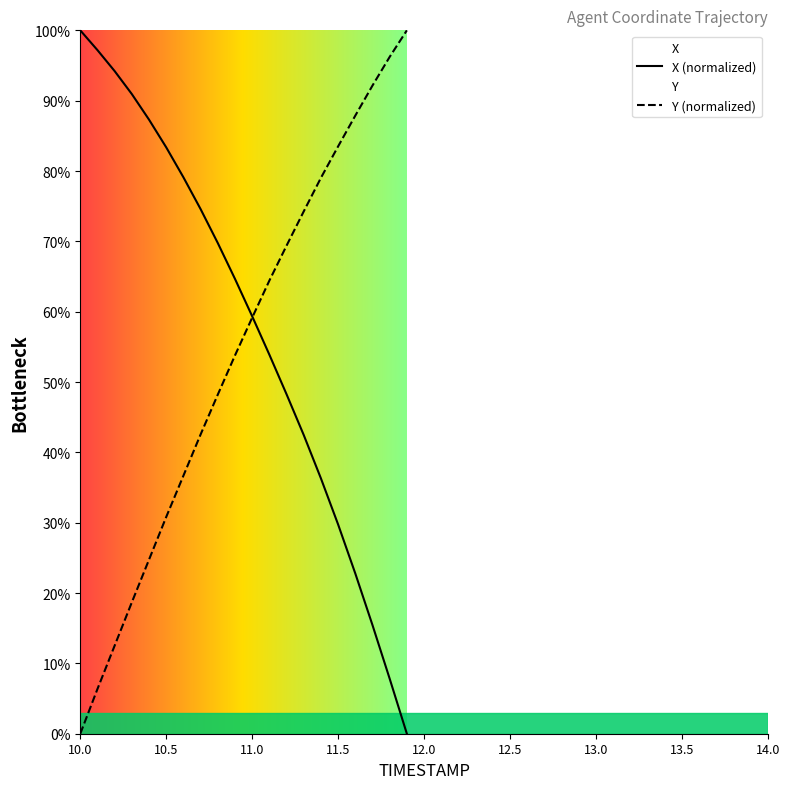

How many lines are shown in the chart?

2